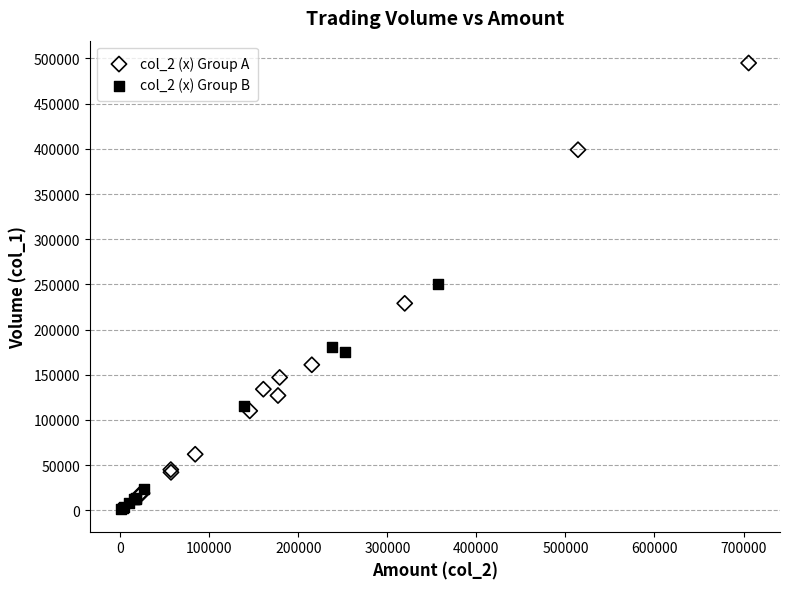

Which series reaches the maximum Y coordinate?

col_2 (x) Group A